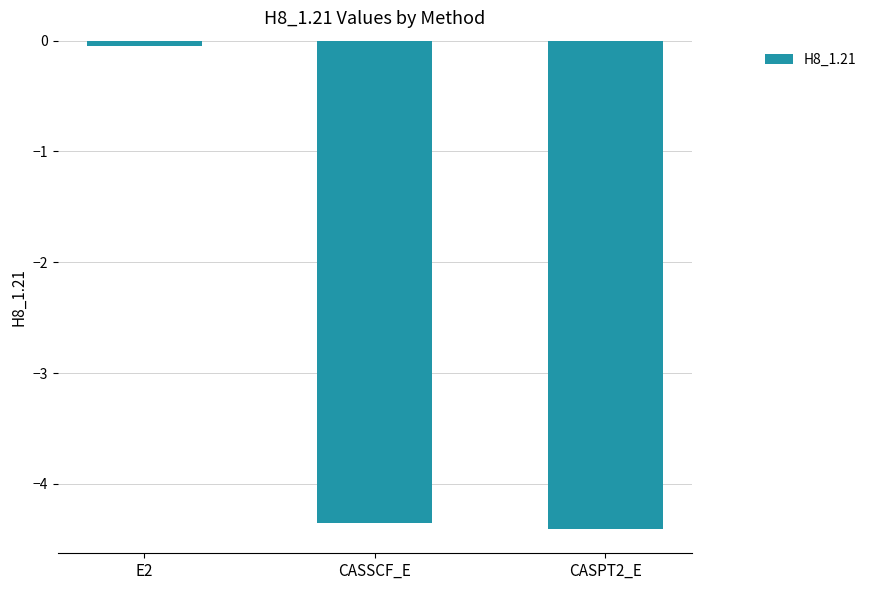

What is the label of the 3rd bar from the left?

CASPT2_E